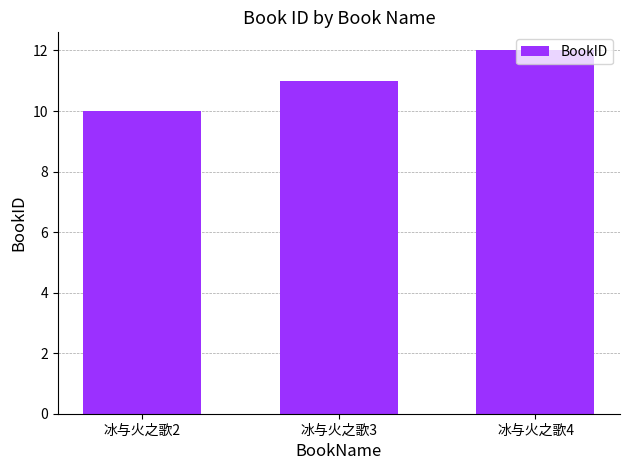

Count the values in the range 10 to 12.

3